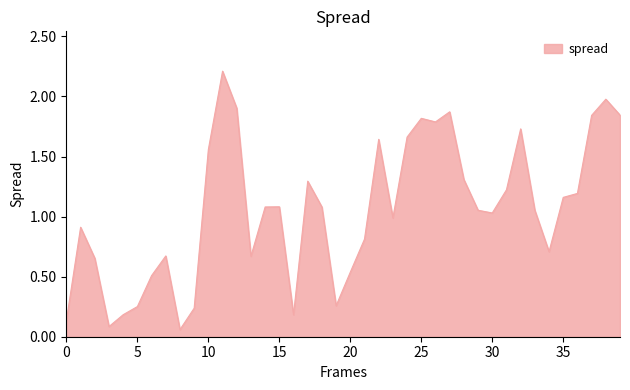

What is the maximum value shown in the chart?

2.2